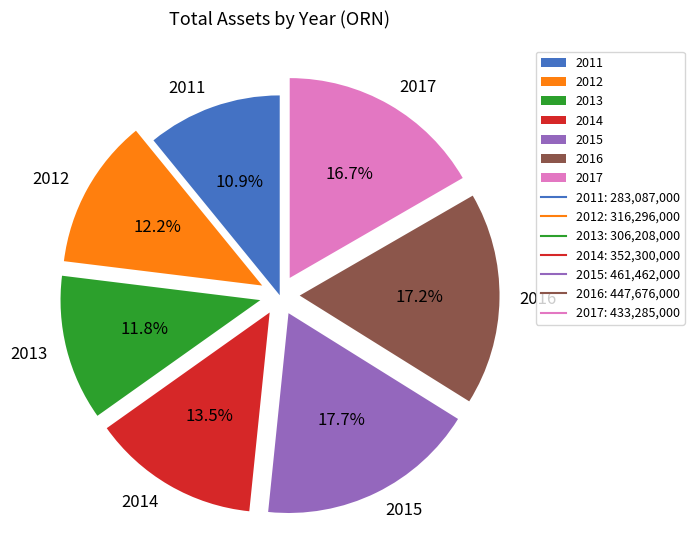

Which category has the smallest portion of the pie?

2011